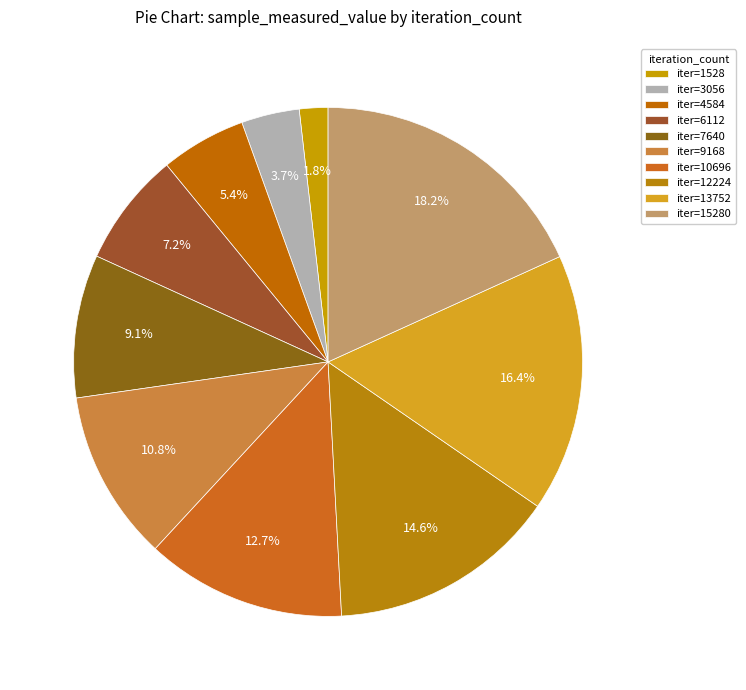

How many segments does this pie chart have?

10